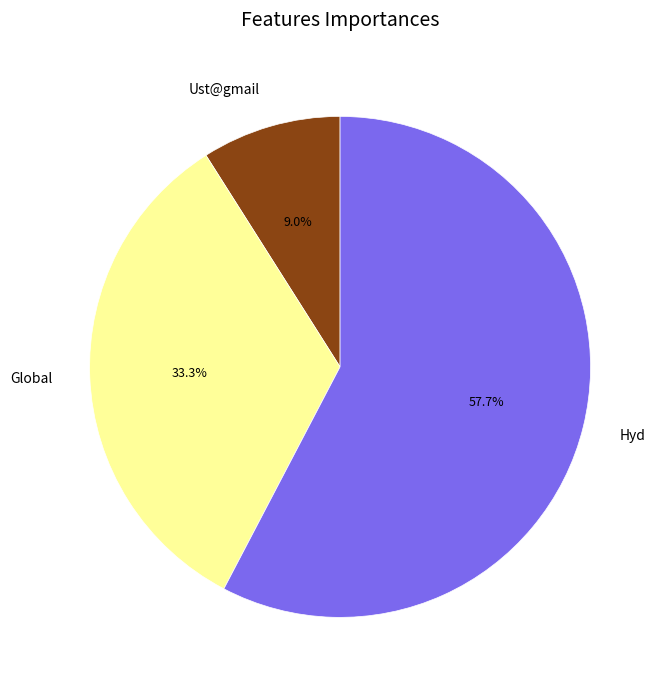

Which category accounts for the majority?

Hyd